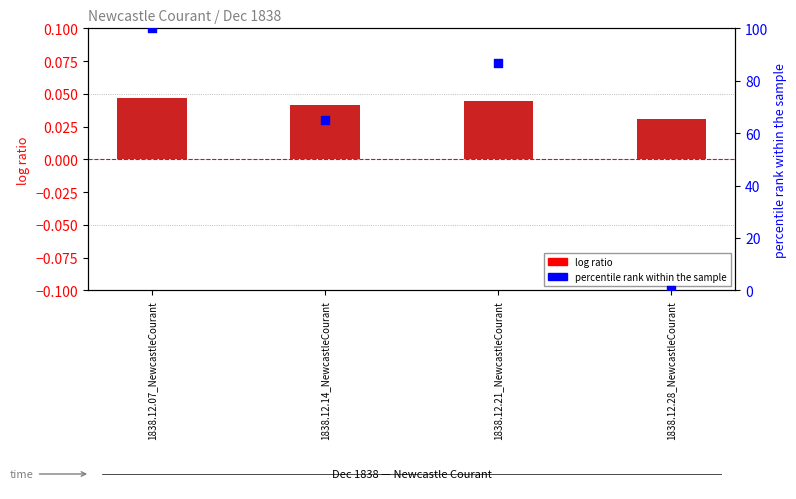

Which series contains the highest Y value?

percentile rank within the sample